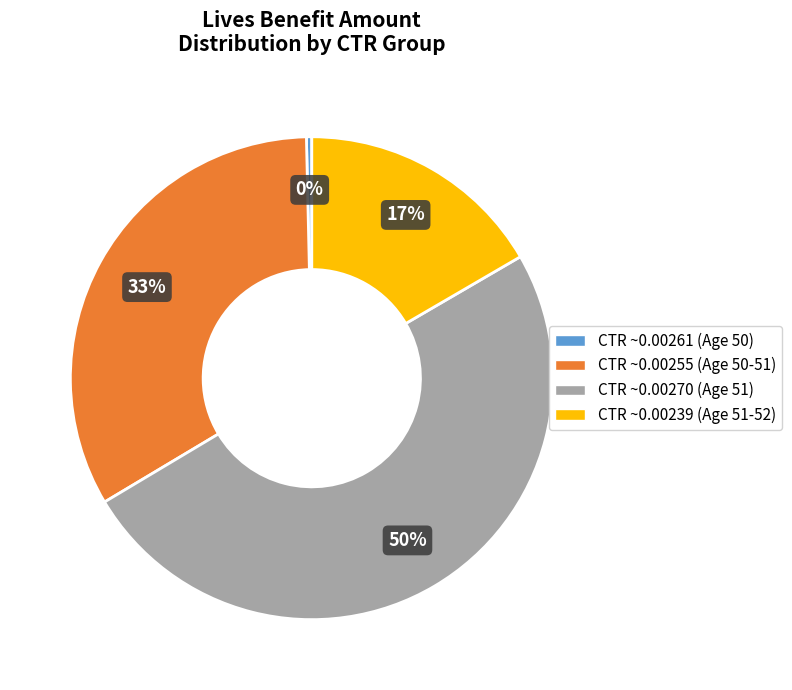

To the nearest percent, what is the average slice percentage?

25%